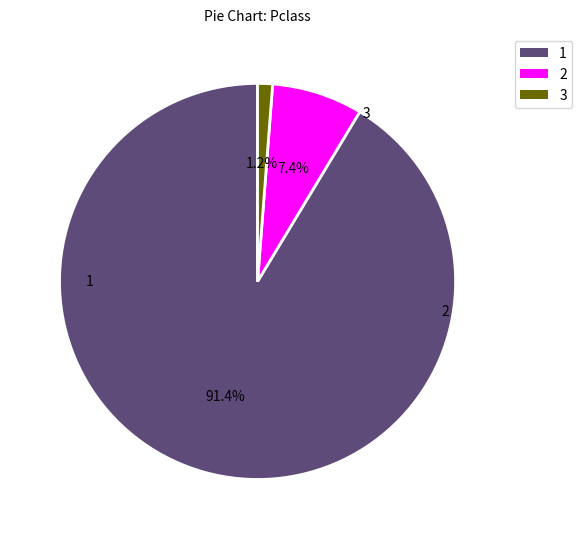

Which slice is the smallest?

3